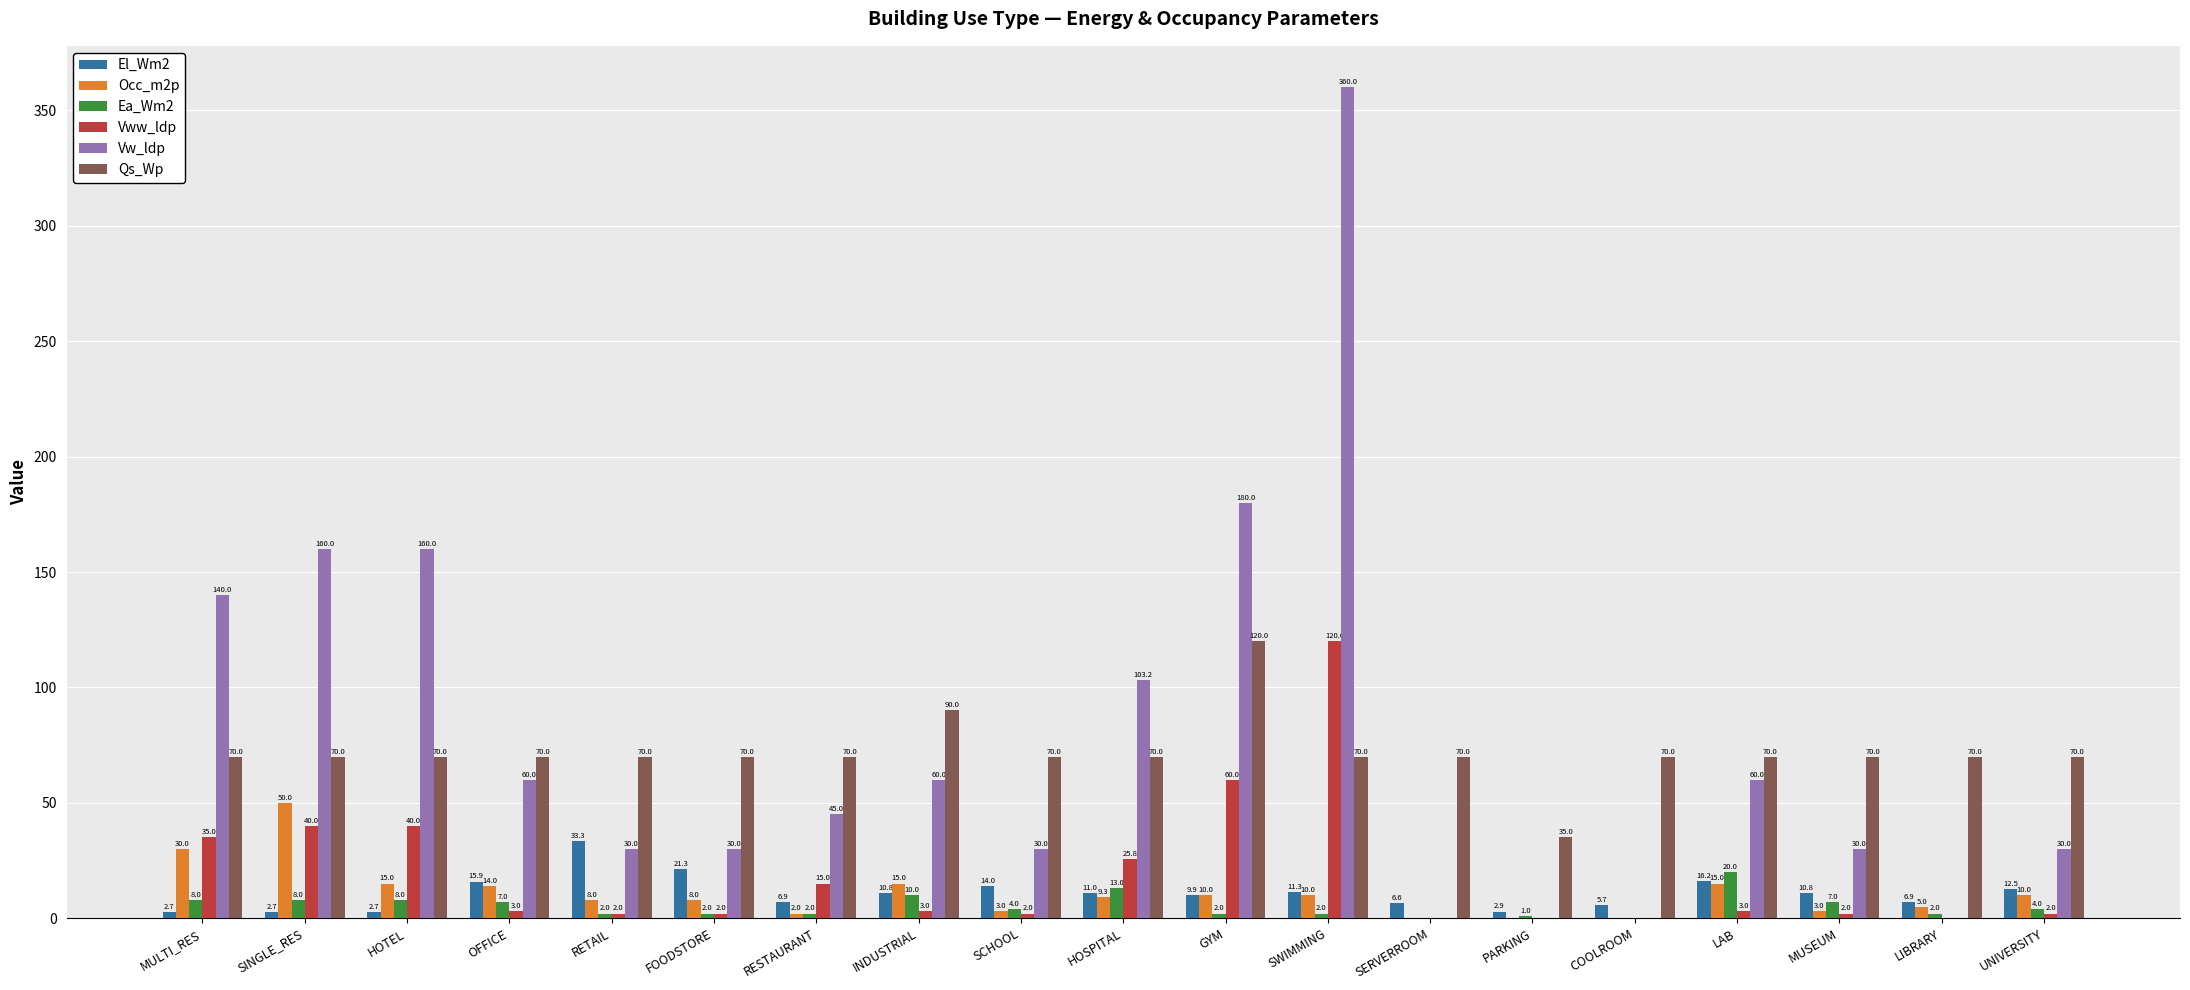

How many data points does each series have?

19